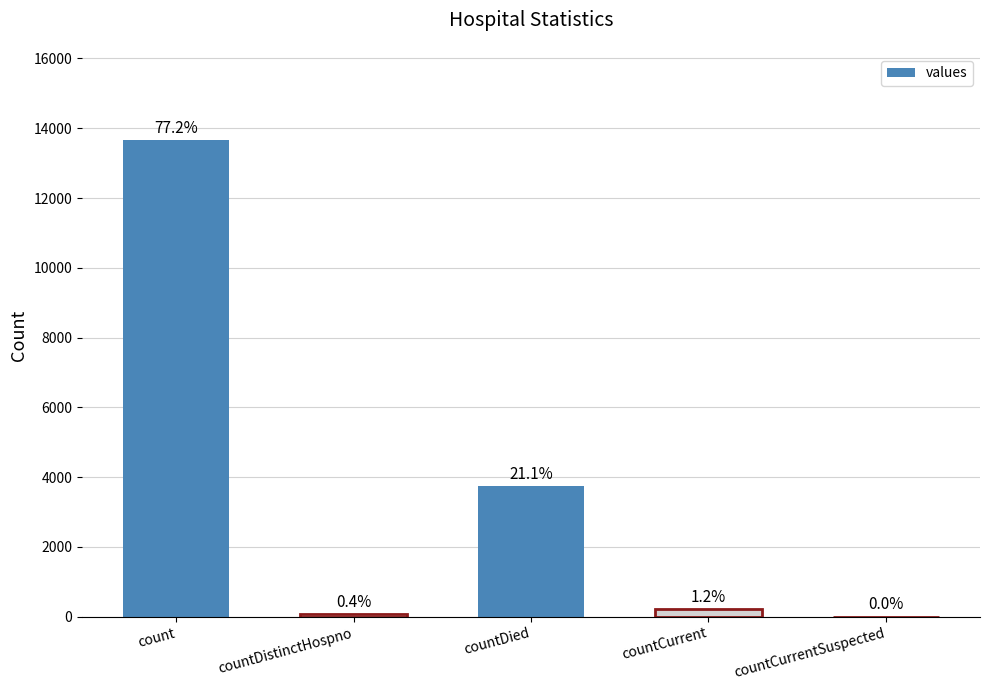

Which has a higher value, countCurrentSuspected or countDied?

countDied